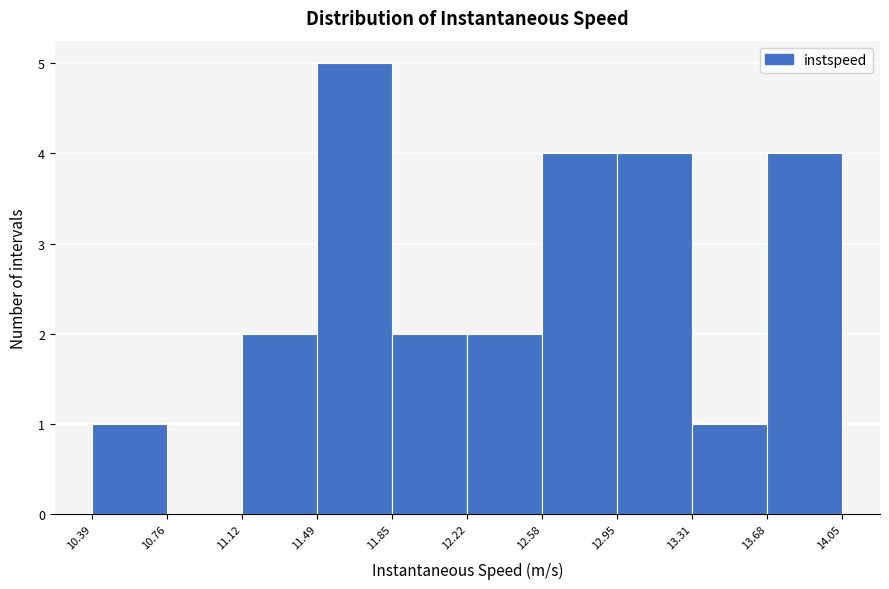

Reading left to right, transcribe this chart: for each bar, give the range it covers on the x-axis and its height. The values are not printed on the chart, so give them approximately, as read against the axis.

10.39 to 10.76: 1
10.76 to 11.12: 0
11.12 to 11.49: 2
11.49 to 11.85: 5
11.85 to 12.22: 2
12.22 to 12.58: 2
12.58 to 12.95: 4
12.95 to 13.31: 4
13.31 to 13.68: 1
13.68 to 14.05: 4